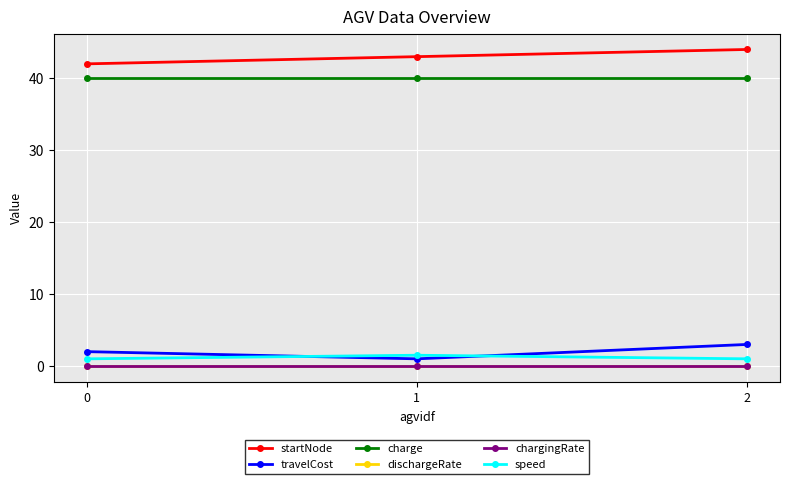

How many categories are shown in the chart?

3